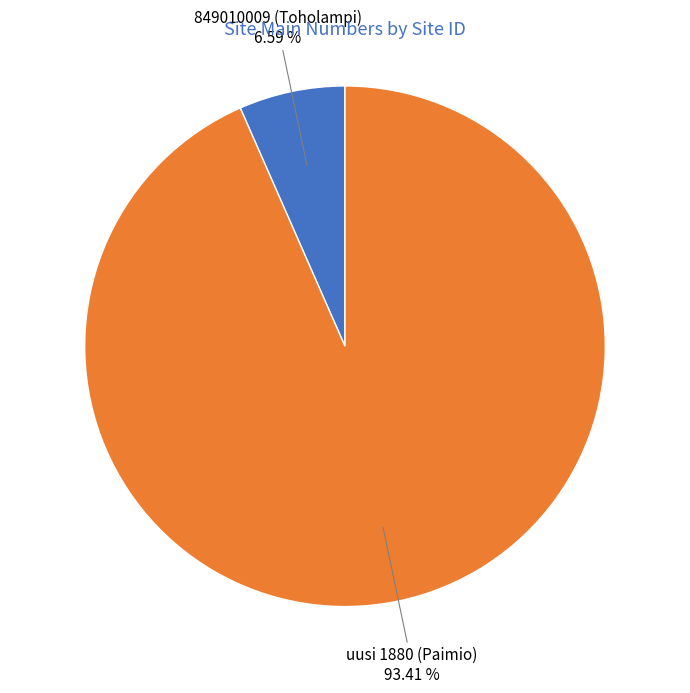

Count the number of slices in the pie.

2